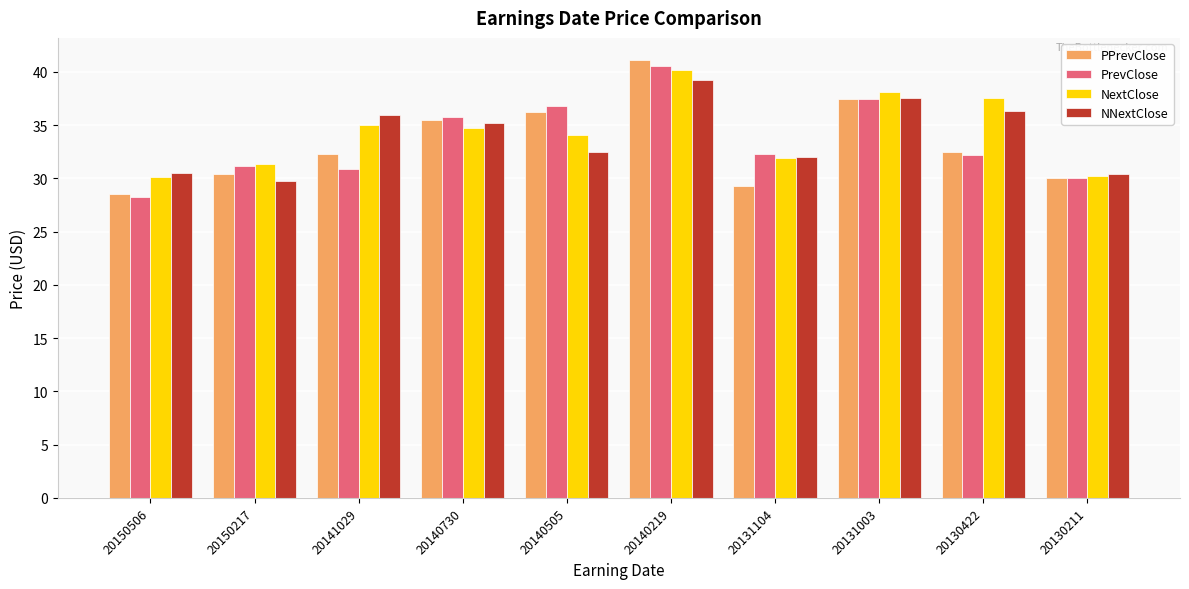

Count the number of categories in the chart.

10